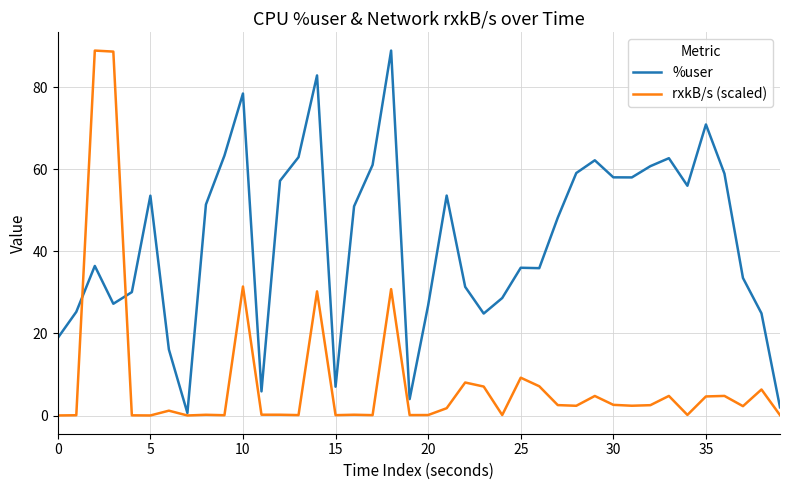

List the series in order of their overall mean, highest first.

%user, rxkB/s (scaled)